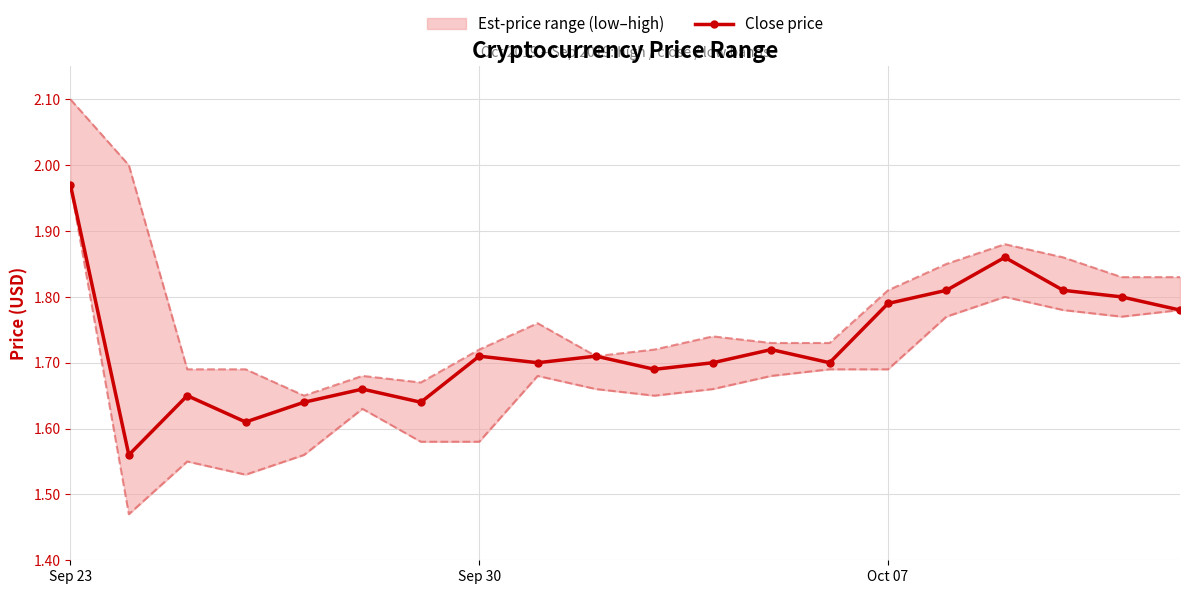

True or false: Close price has more than 1 points higher than both neighbors.

True